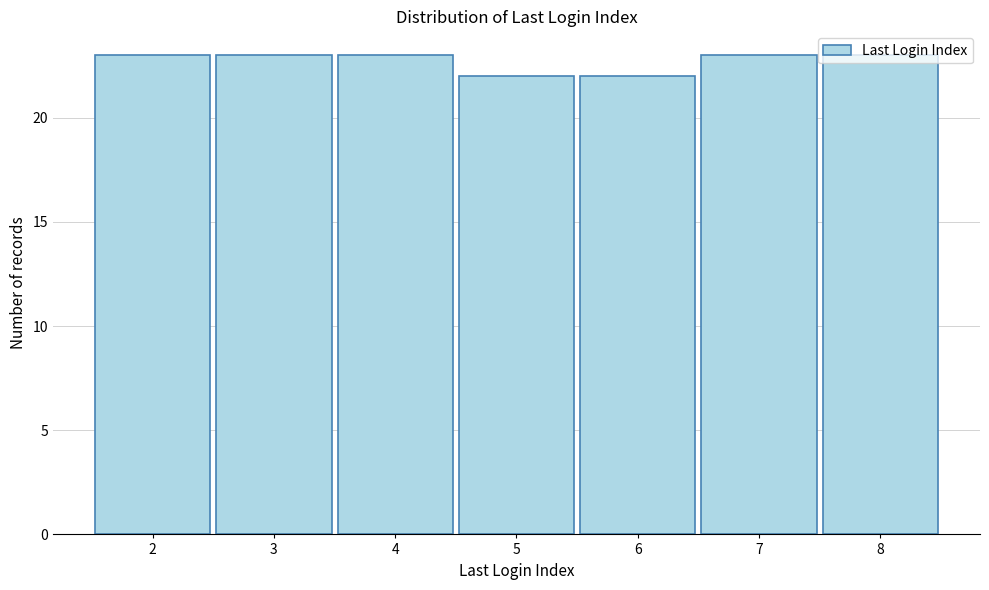

What is the sum of the values at 8 and 3?

46